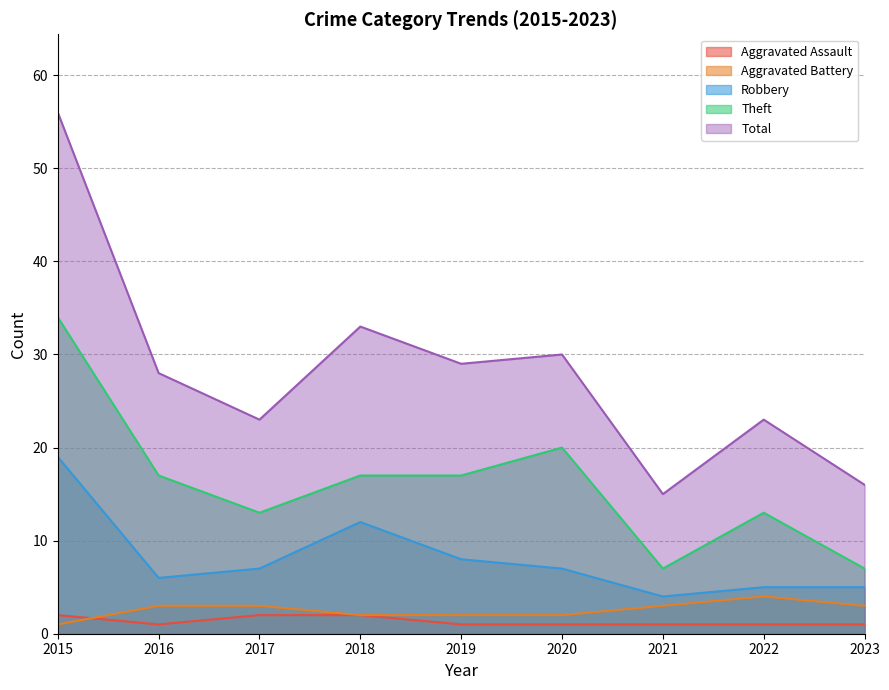

Between 2018 and 2019, which series saw the biggest shift?

Robbery